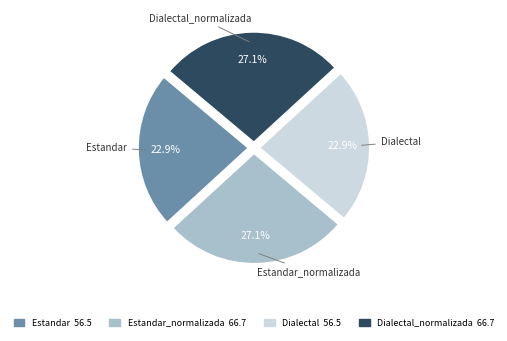

Count the number of slices in the pie.

4